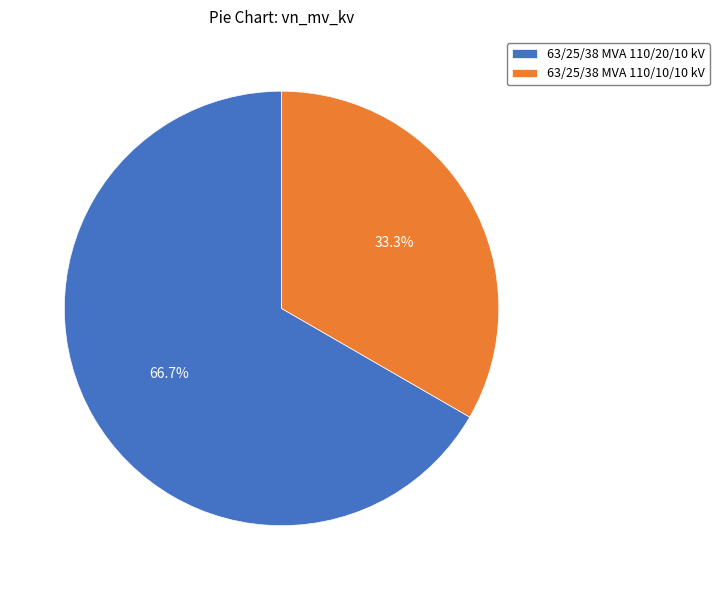

What is the smallest slice in the pie chart?

63/25/38 MVA 110/10/10 kV